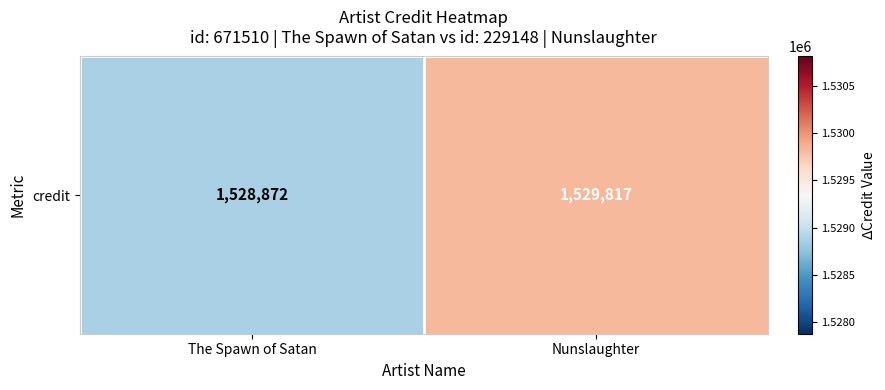

What is the smallest value displayed?

1528872